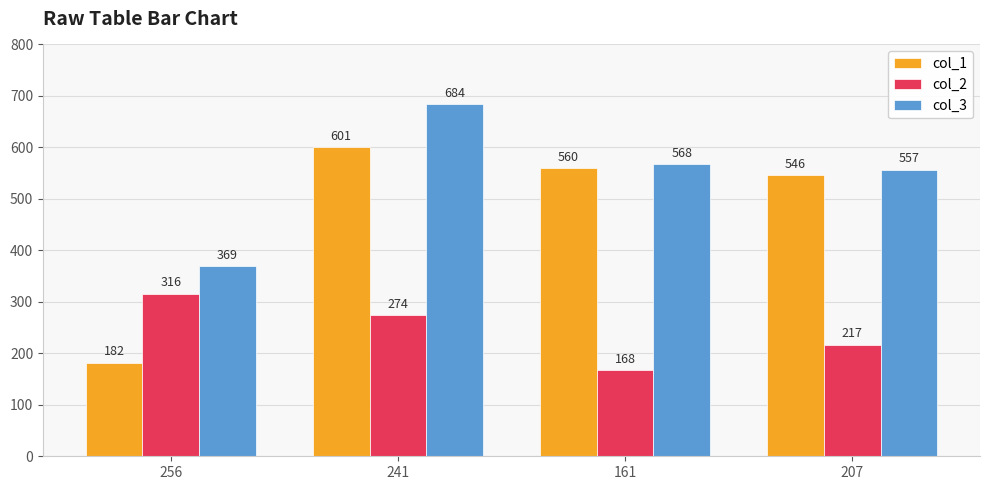

What is the sum of the col_2 values at 241 and 207?

491